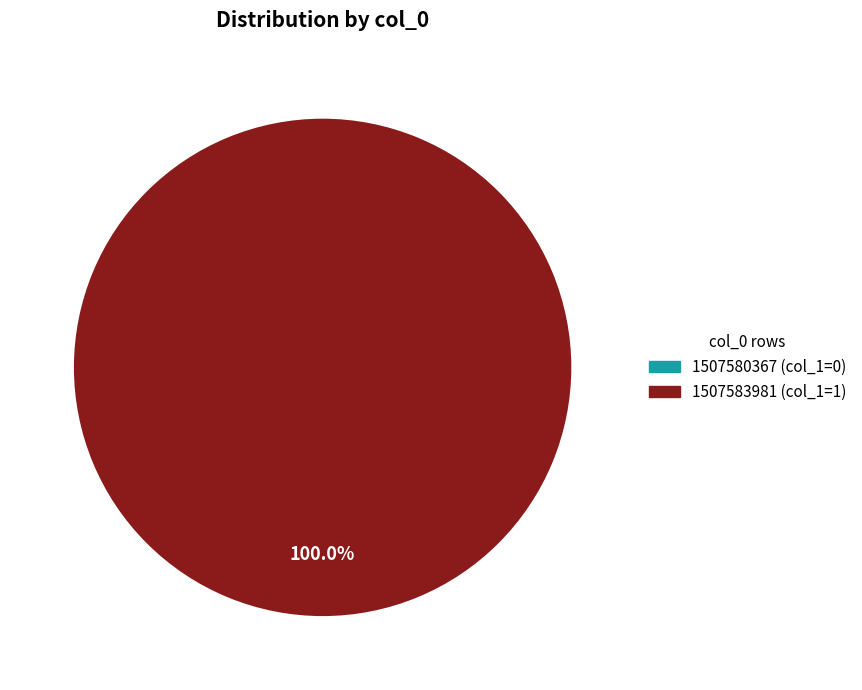

Is there any slice that represents more than half of the pie?

Yes